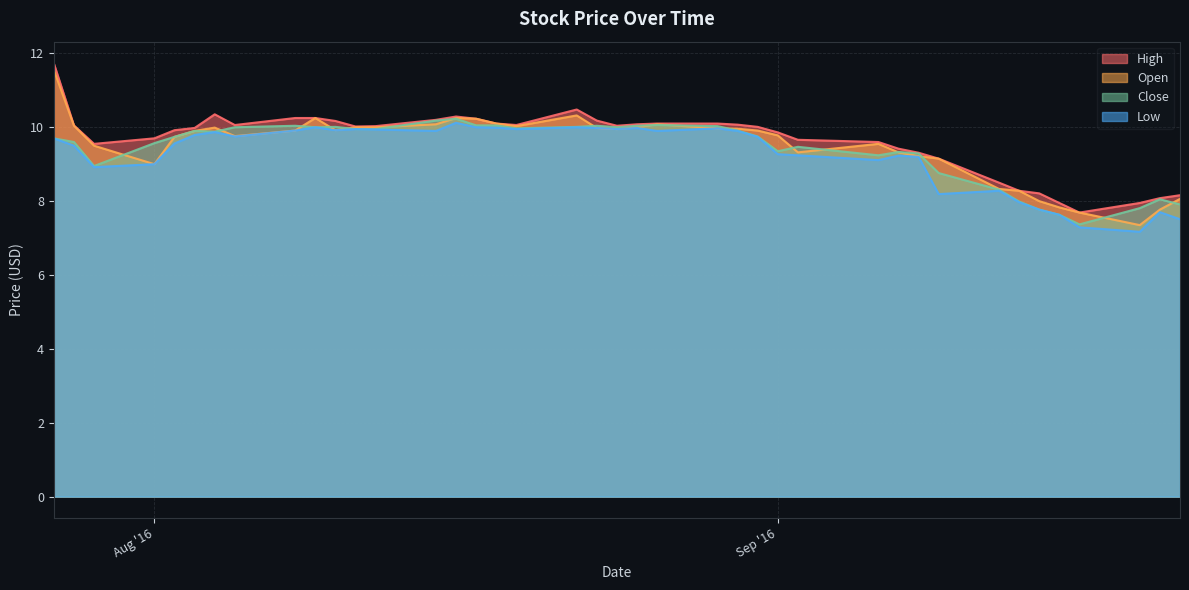

List the series in order of their overall mean, highest first.

High, Open, Close, Low